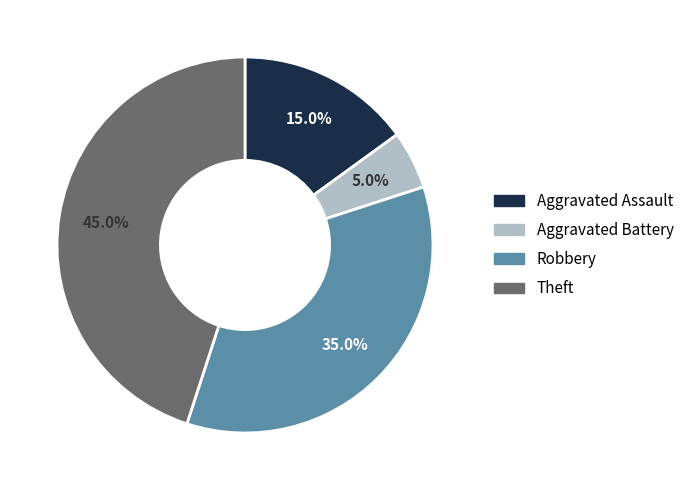

Does any single category account for the majority?

No